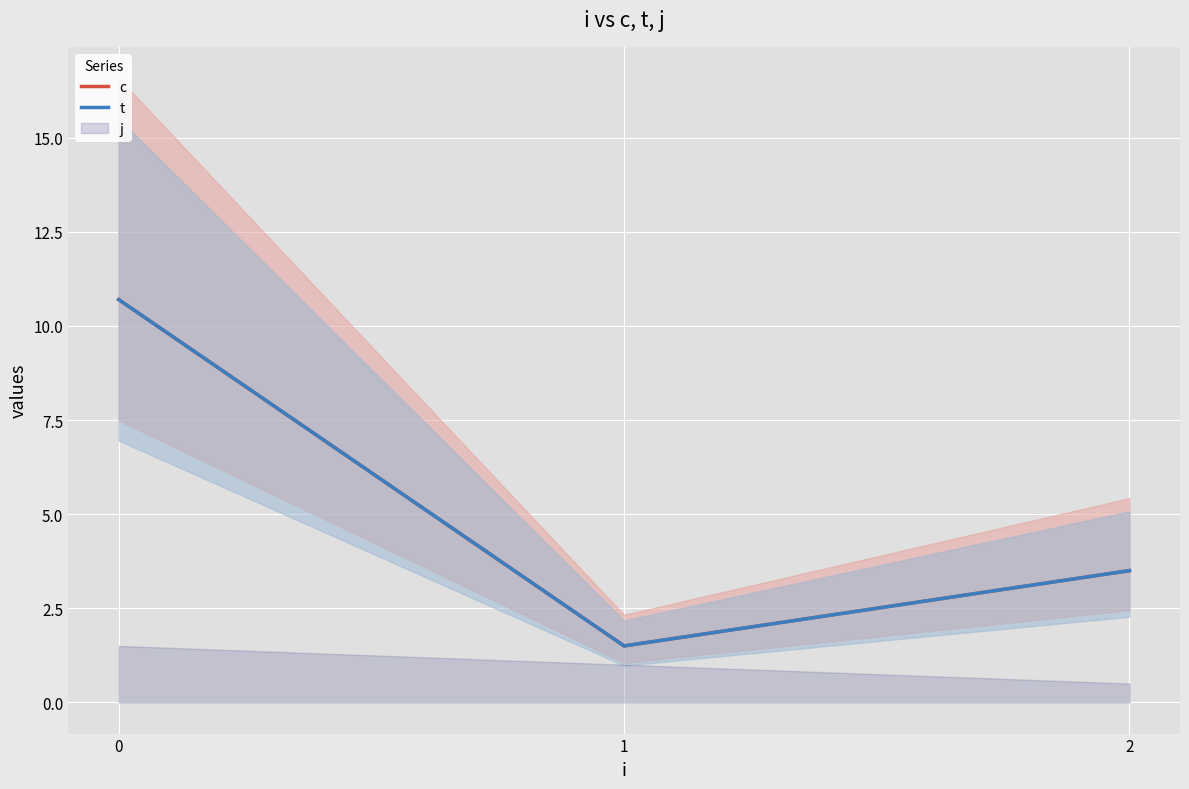

How many lines are shown in the chart?

2